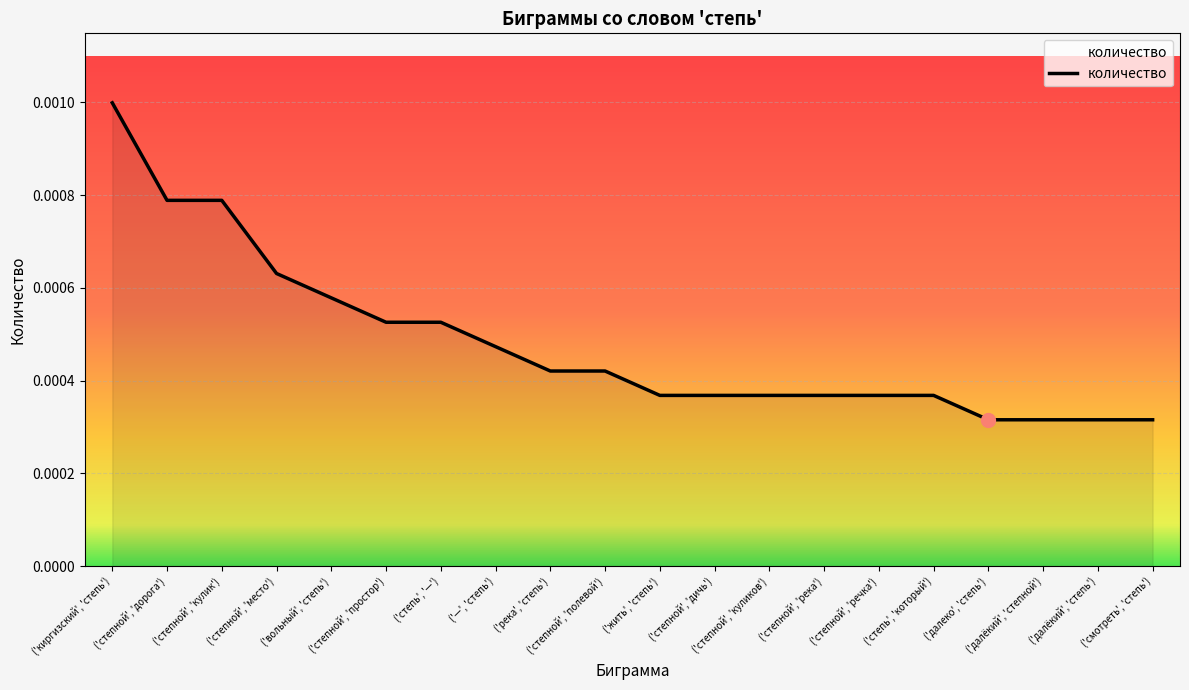

Count the values in the range 0 to 1.

20